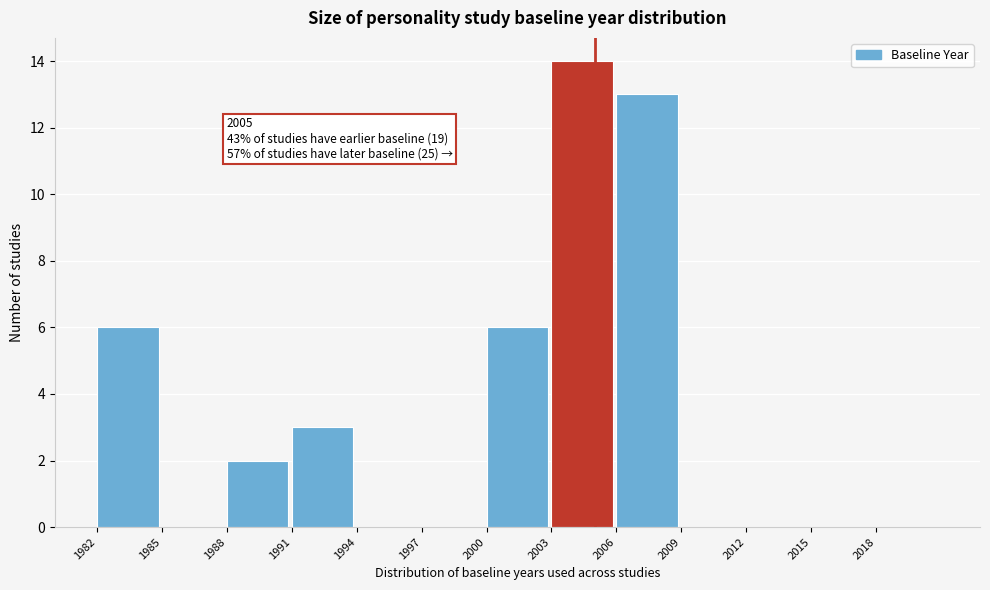

Over which range of the x-axis is the bar tallest?

2003 to 2006